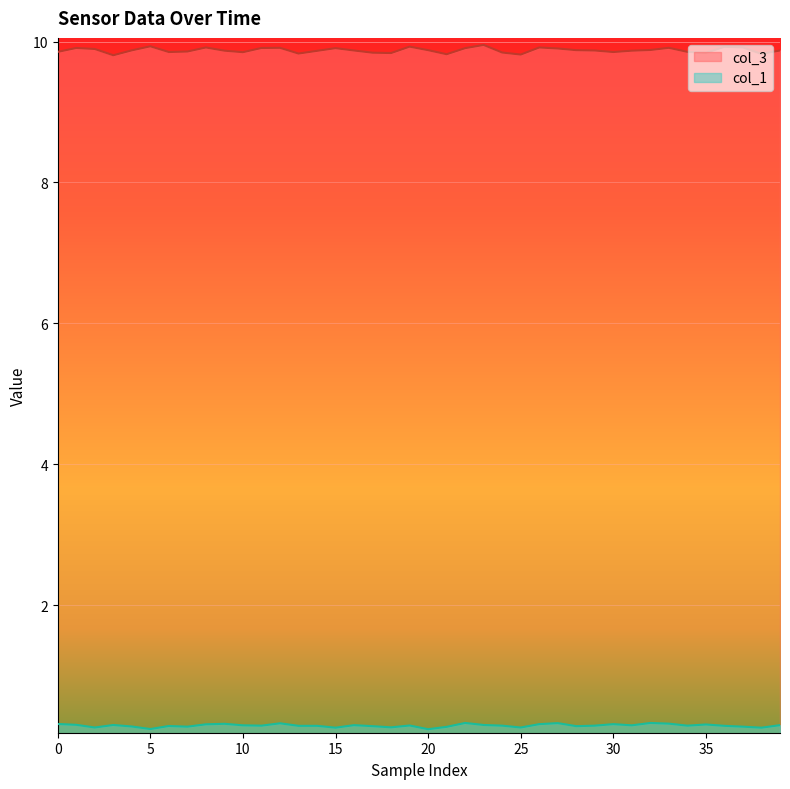

What are all the series names shown in the legend?

col_3, col_1